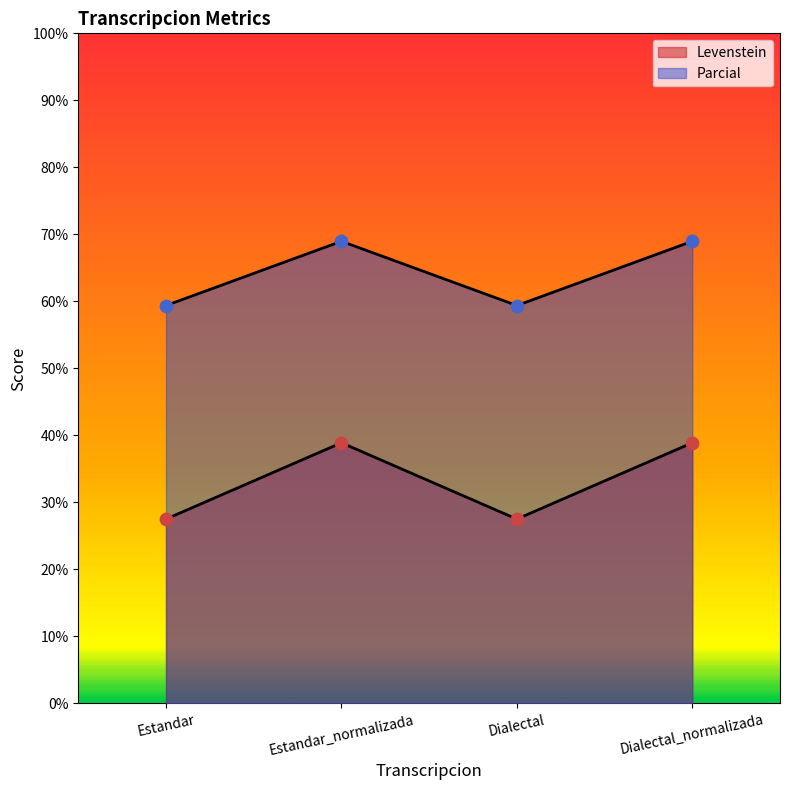

At which category is the sum across all series the highest?

Estandar_normalizada